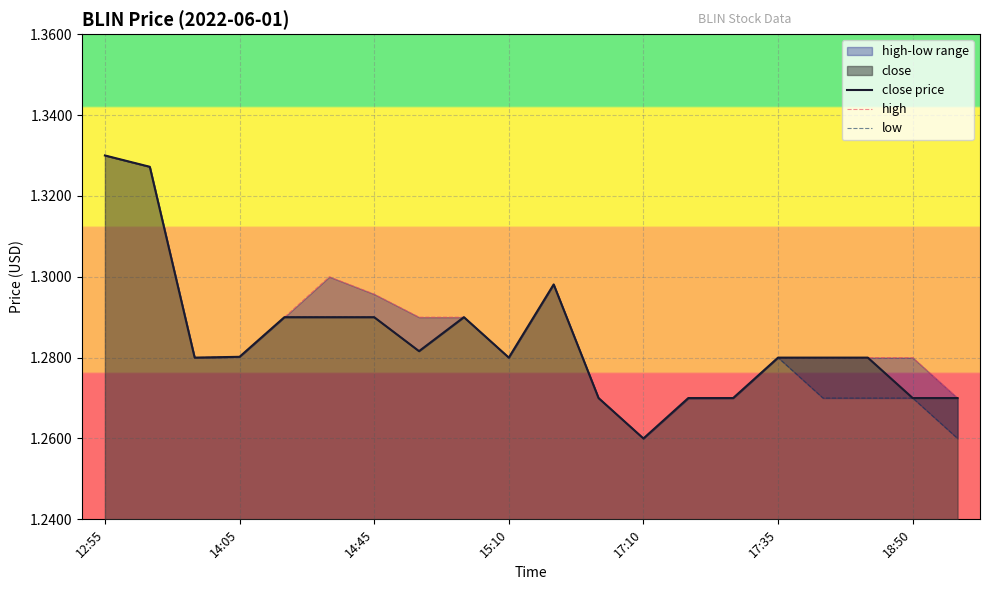

At which category is the sum across all series the highest?

12:55